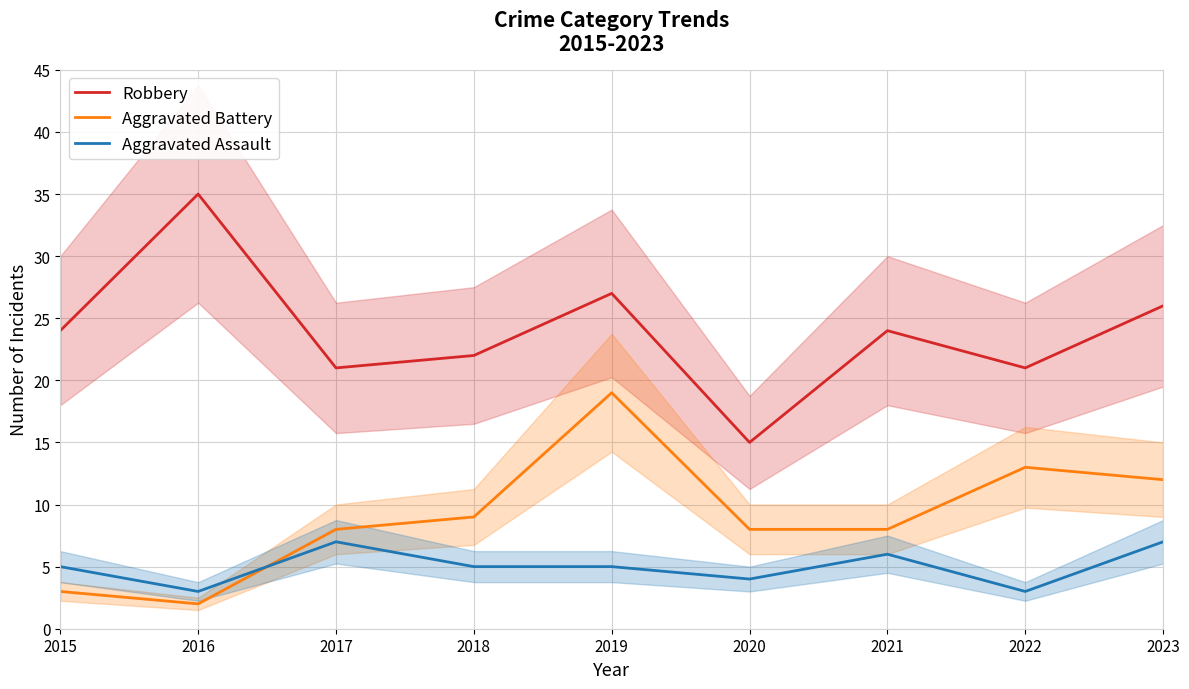

How many categories are shown in the chart?

9